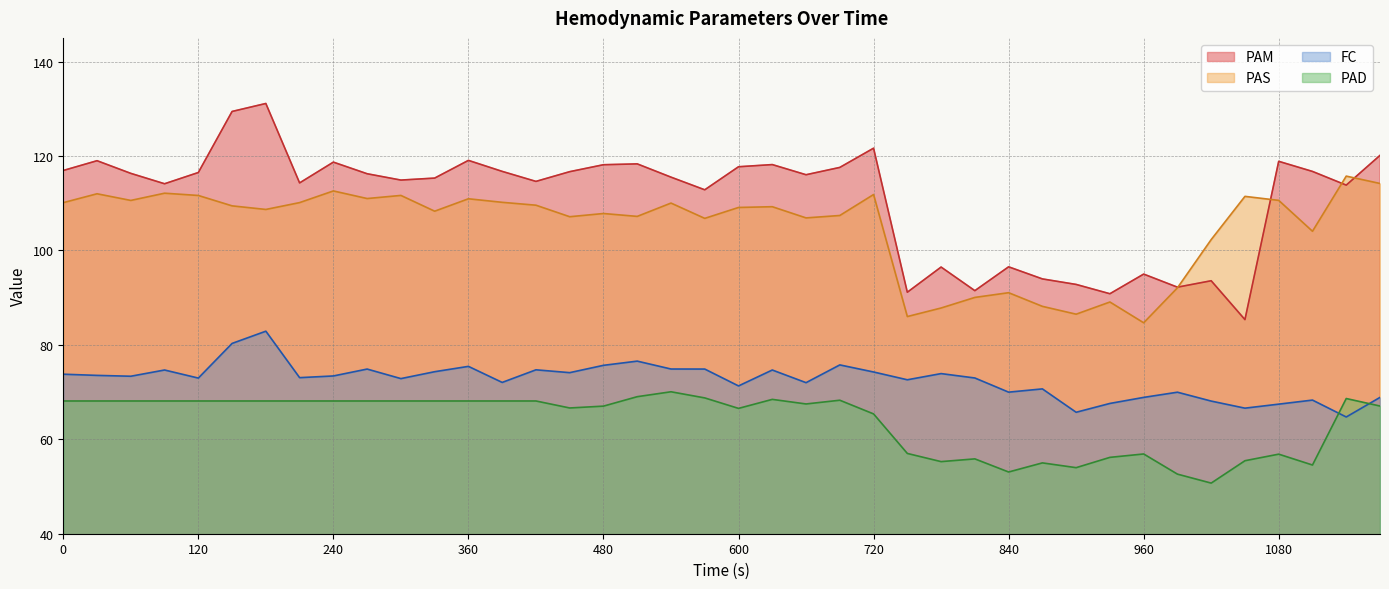

Where is the first local maximum for PAS?

30